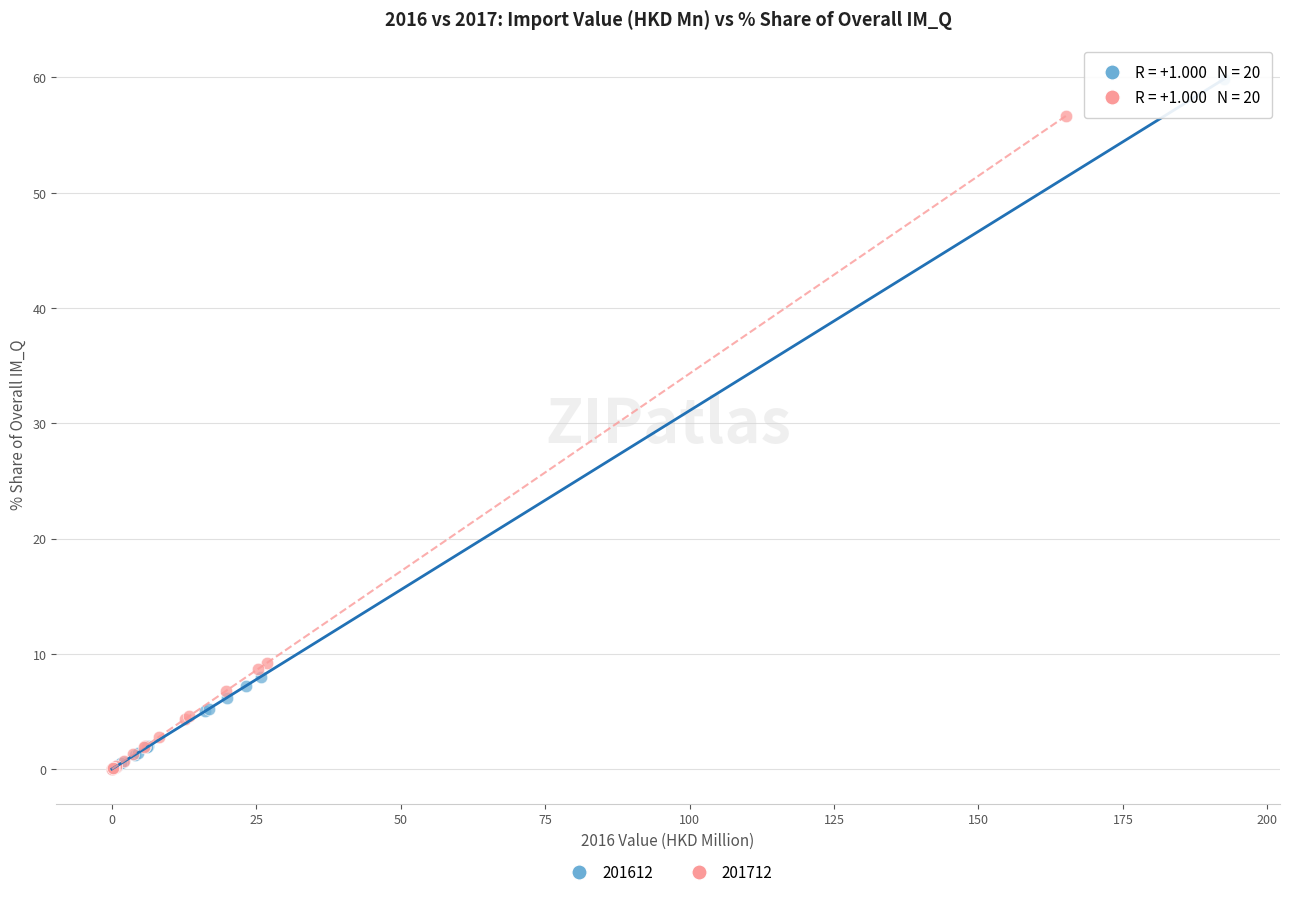

Which series reaches the maximum Y coordinate?

201612